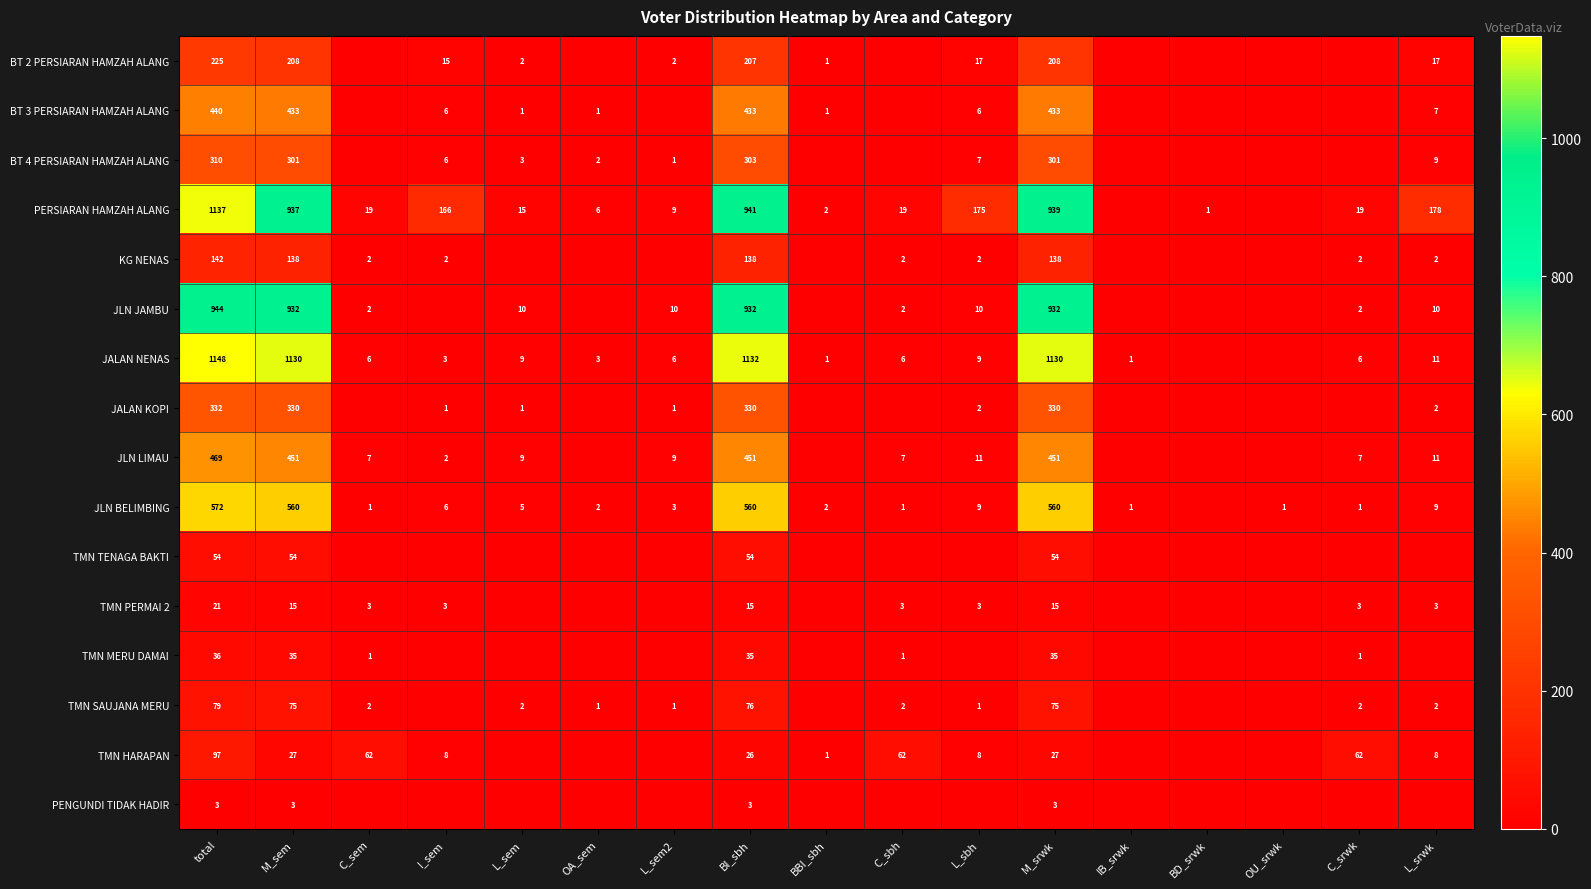

What is the total value across all series at L_srwk?

269